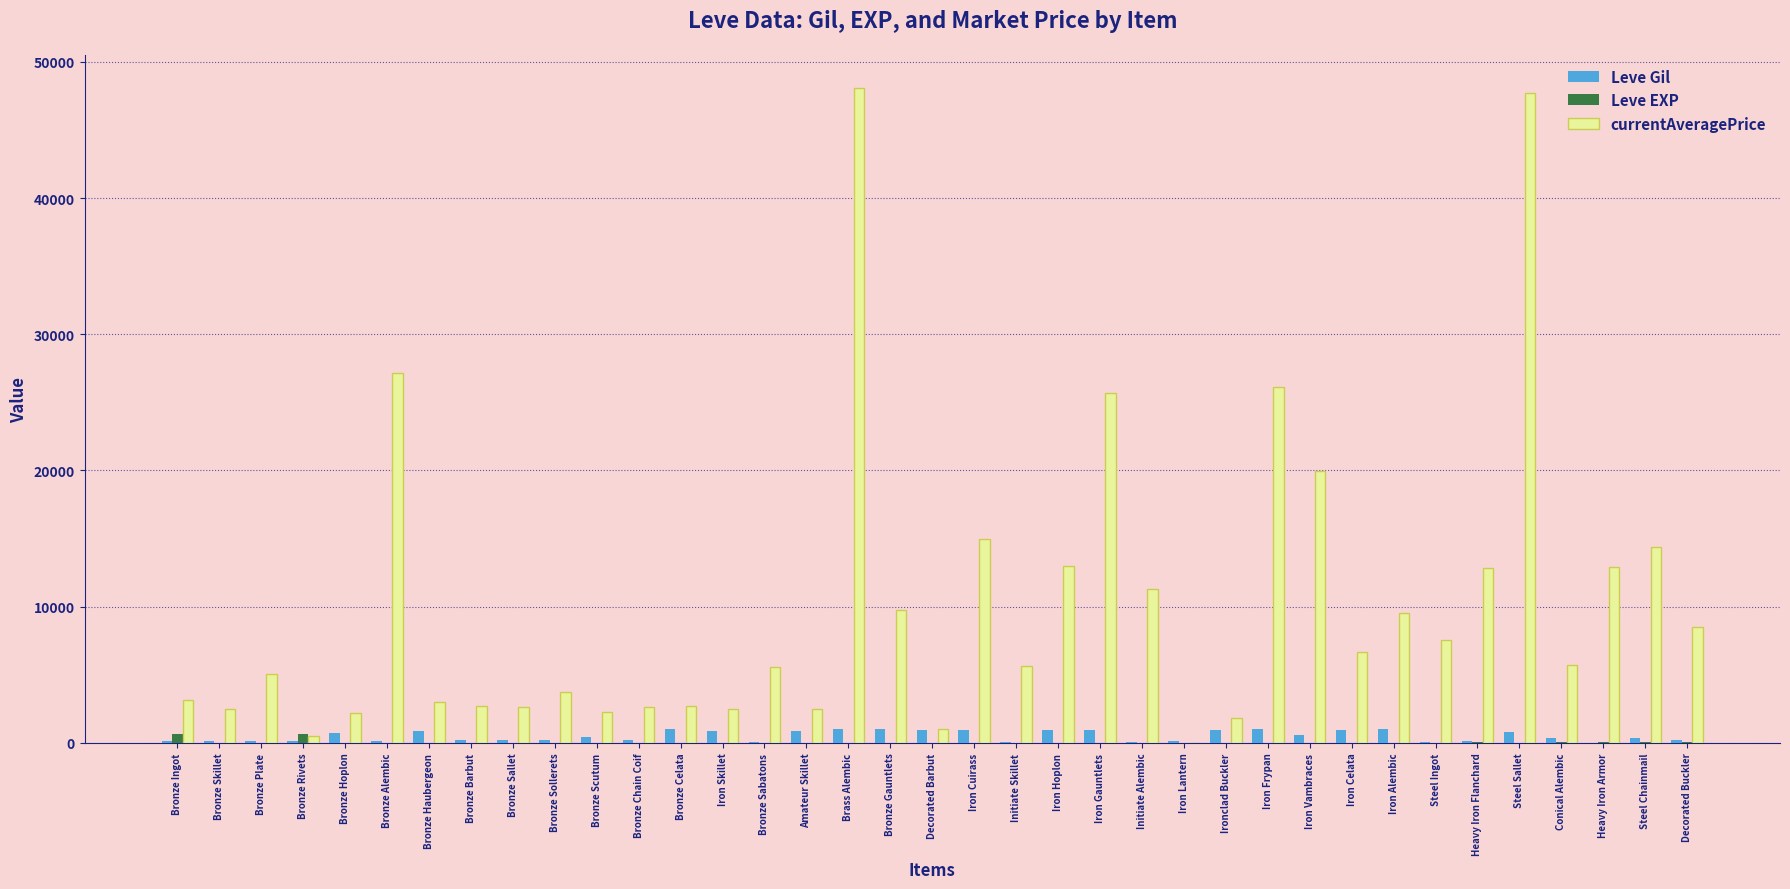

Which series has the largest total across all categories?

currentAveragePrice